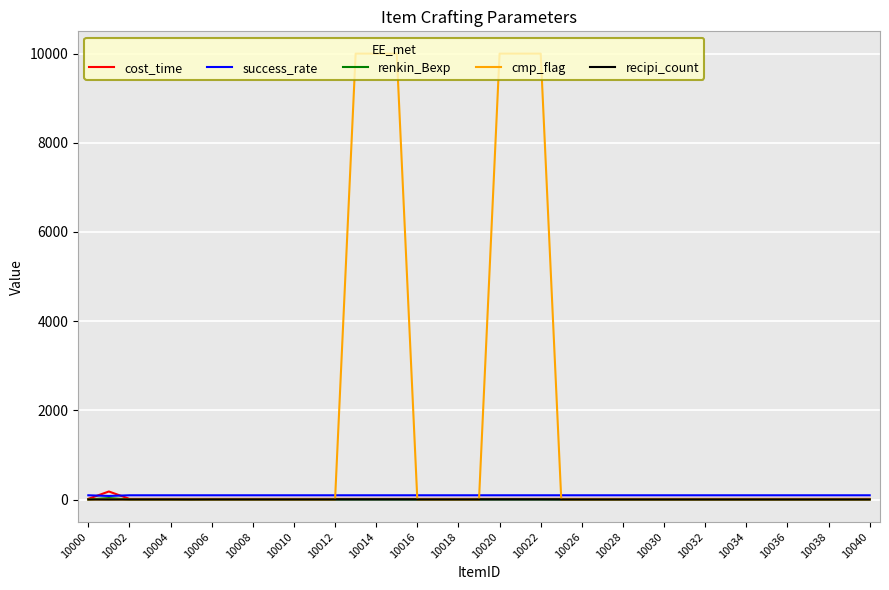

Which series has the largest total across all categories?

cmp_flag